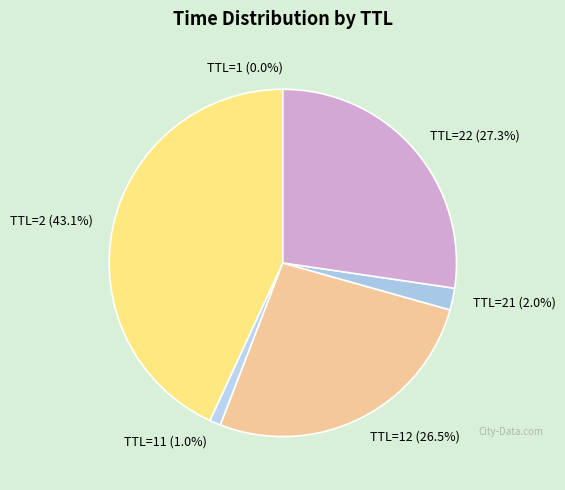

To the nearest percent, what is the difference between the largest and smallest slice percentages?

43%